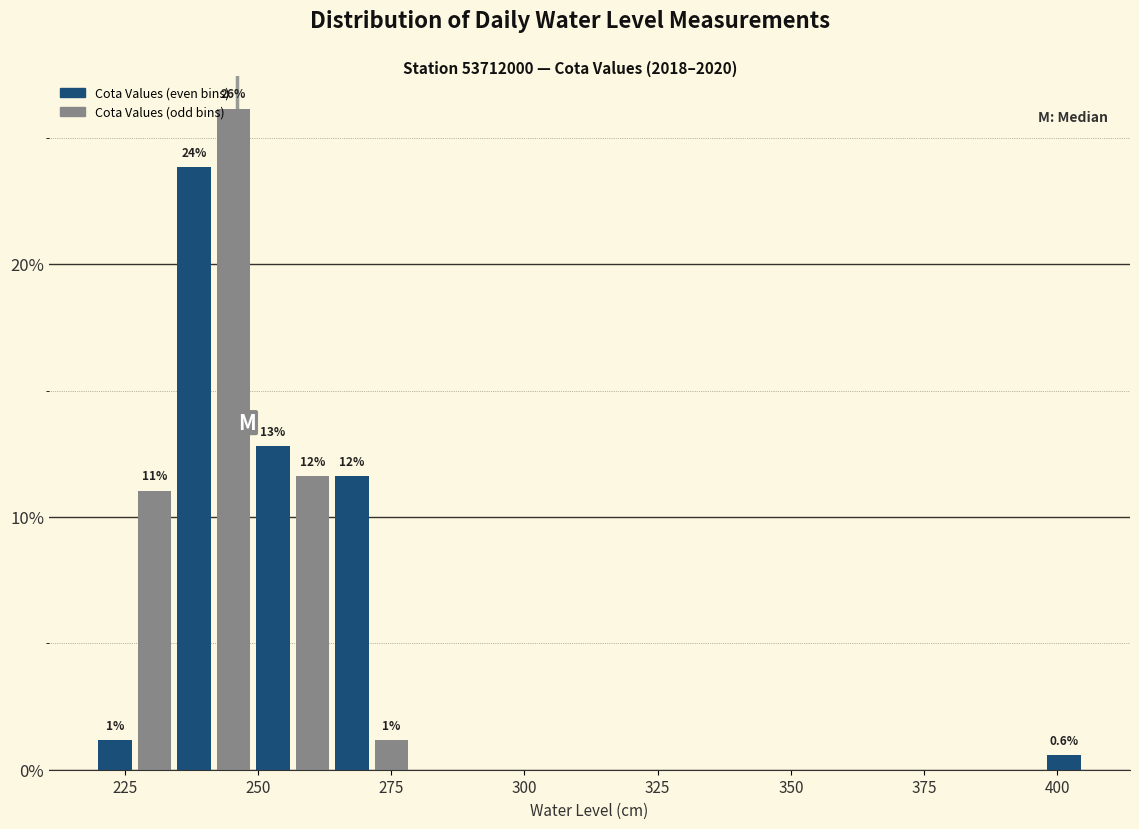

Read against the x-axis, roughly where is the centre of the tallest bar?

245